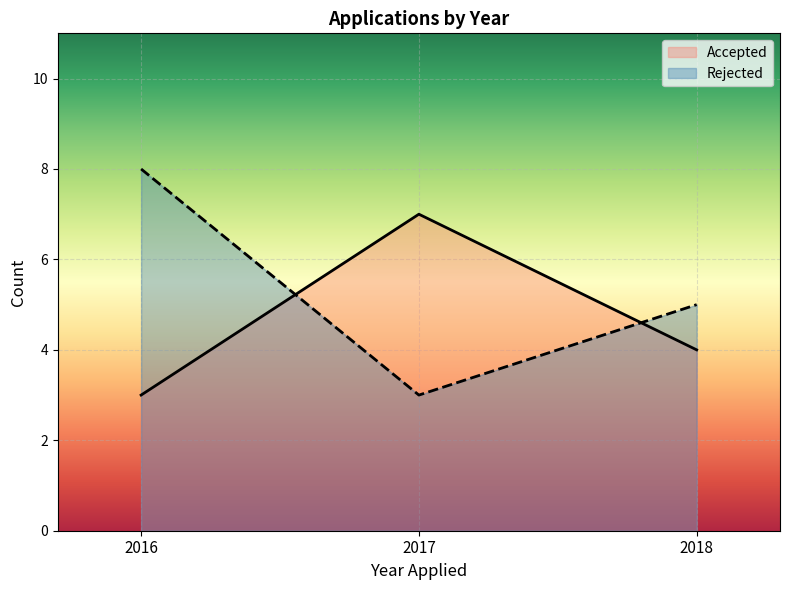

What is the smallest value displayed?

3